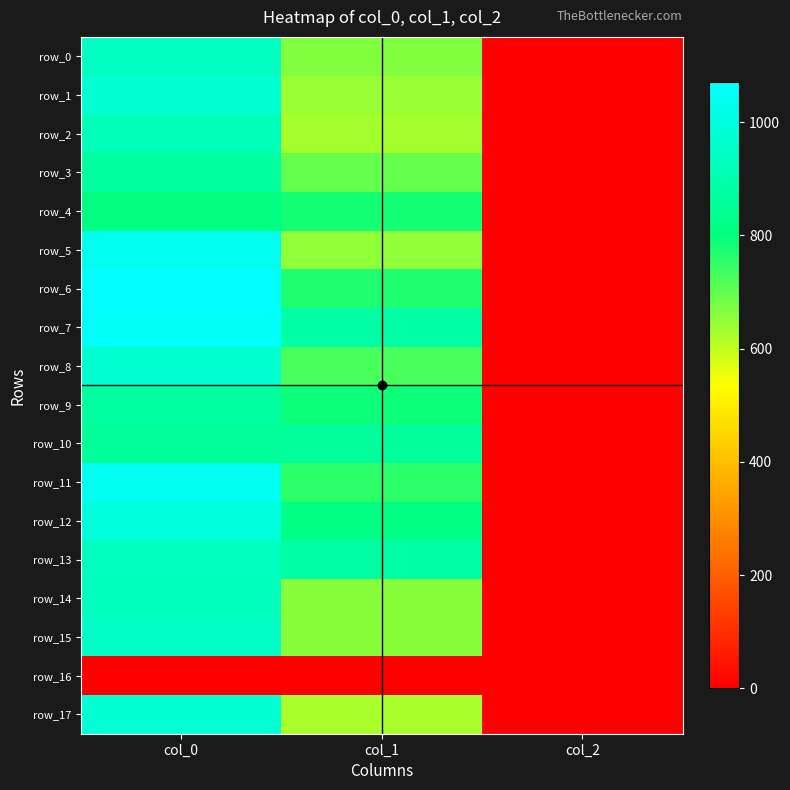

At how many categories does at least one series exceed 81?

2